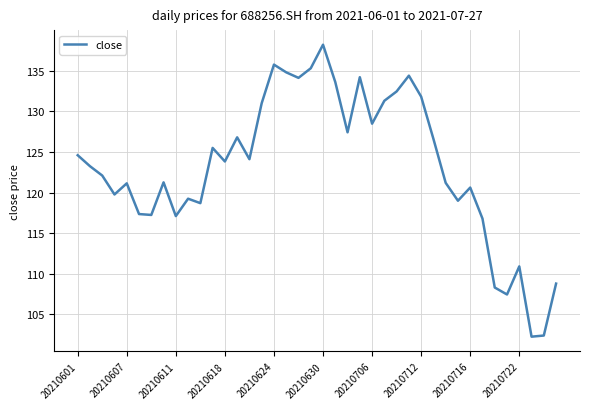

What is the maximum value shown in the chart?

138.2